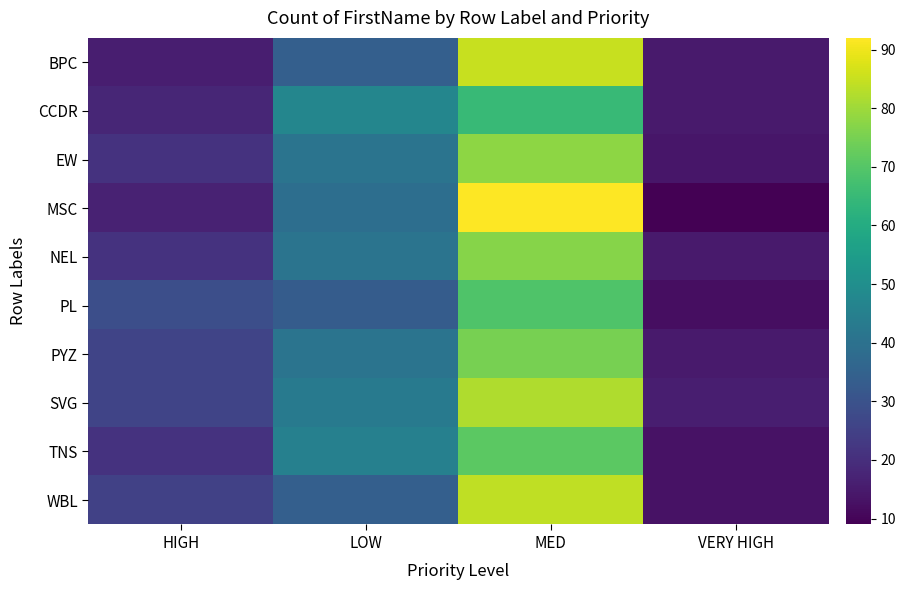

Reading left to right, extract all data points from this chart.

BPC: HIGH=16	LOW=34	MED=85	VERY HIGH=15
CCDR: HIGH=18	LOW=47	MED=65	VERY HIGH=15
EW: HIGH=21	LOW=41	MED=78	VERY HIGH=14
MSC: HIGH=17	LOW=39	MED=92	VERY HIGH=9
NEL: HIGH=21	LOW=41	MED=77	VERY HIGH=15
PL: HIGH=29	LOW=33	MED=69	VERY HIGH=12
PYZ: HIGH=26	LOW=41	MED=75	VERY HIGH=15
SVG: HIGH=26	LOW=43	MED=82	VERY HIGH=16
TNS: HIGH=21	LOW=45	MED=71	VERY HIGH=13
WBL: HIGH=25	LOW=34	MED=84	VERY HIGH=13